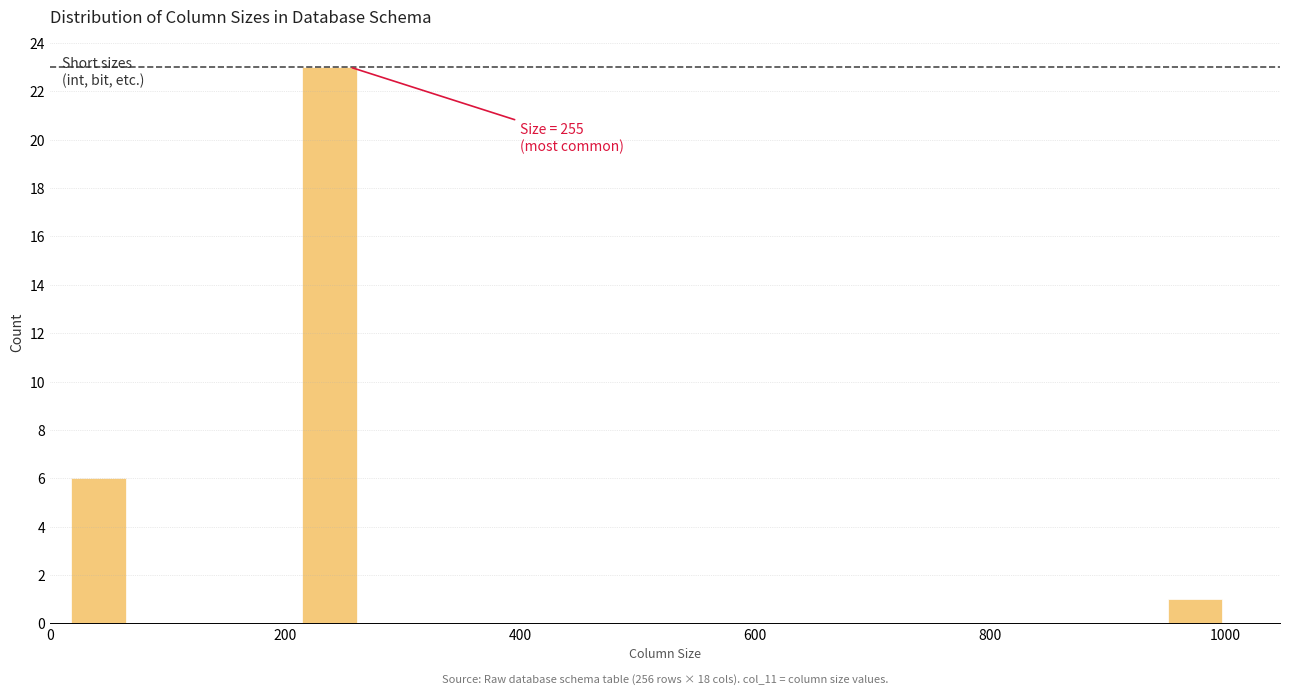

Around what value on the x-axis is the tallest bar? Give the approximate position of its centre, as read against the axis.

240